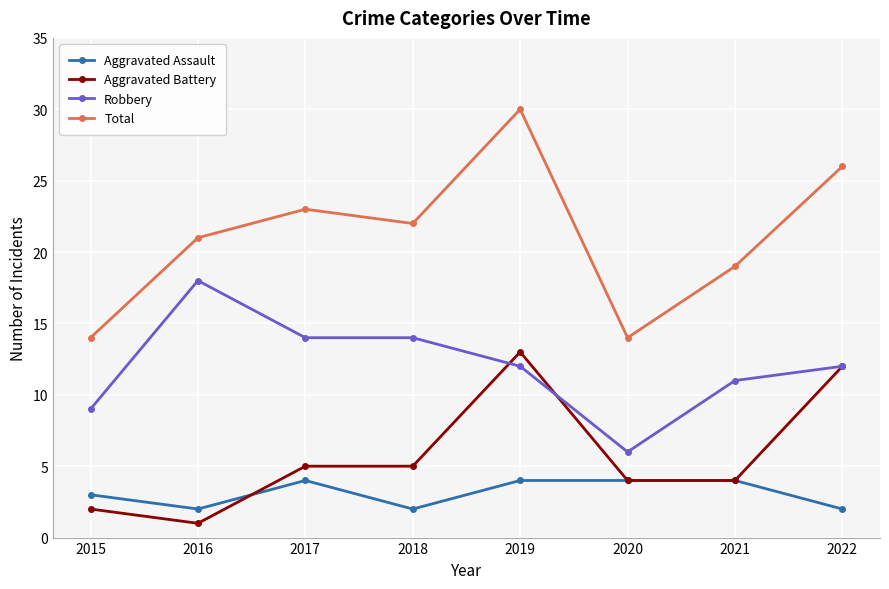

What is the difference between the highest and lowest values at 2018?

20